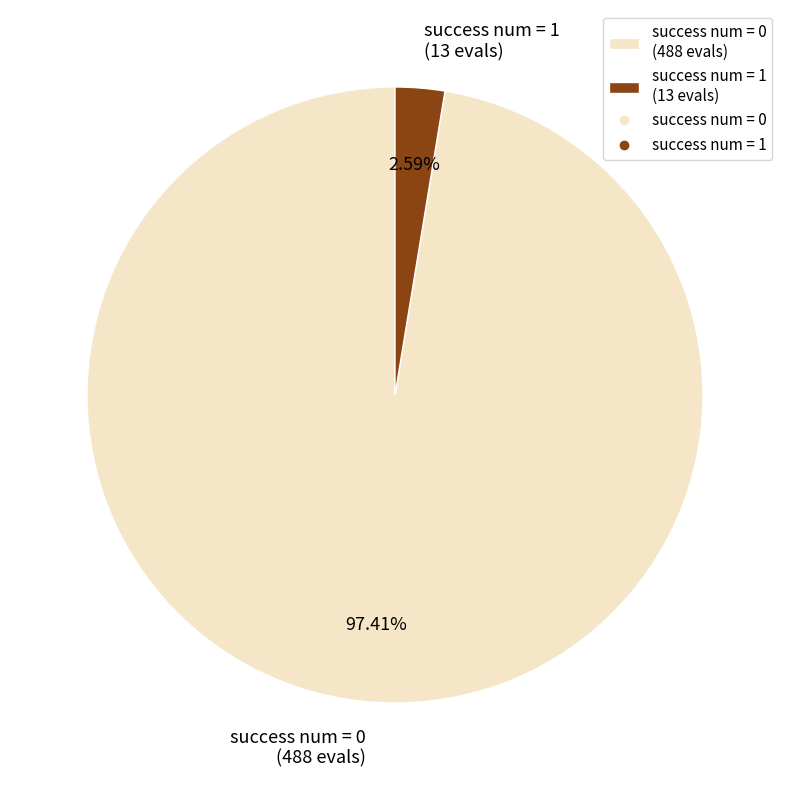

To the nearest percent, what is the difference between the success num = 0 and success num = 1 slice percentages?

95%